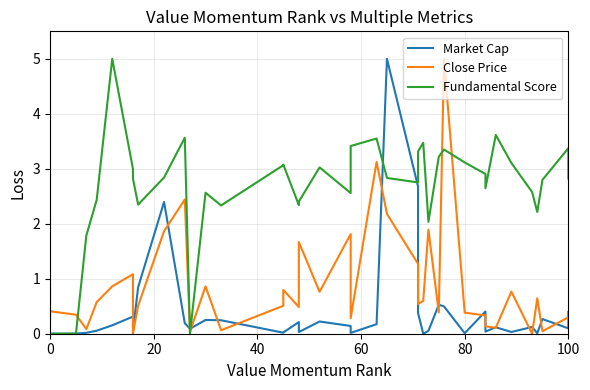

Reading left to right, what are all the values shown in this chart?

Market Cap: 0.0	0.0	0.0	0.0	0.0	0.1	0.2	0.3	0.1	0.8	2.4	0.2	0.1	0.2	0.2	0.0	0.0	0.2	0.0	0.2	0.1	0.0	0.2	5.0	2.7	0.4	0.0	0.1	0.5	0.5	0.0	0.4	0.0	0.1	0.0	0.1	0.0	0.3	0.1	0.4
Close Price: 0.8	0.3	0.4	0.3	0.1	0.6	0.9	1.1	0.0	0.5	1.9	2.4	0.0	0.9	0.1	0.5	0.8	0.5	1.7	0.8	1.8	0.3	3.1	2.2	1.3	0.5	0.6	1.9	0.4	5.0	0.4	0.3	0.1	0.1	0.8	0.0	0.6	0.0	0.3	0.2
Fundamental Score: 0.0	0.0	0.0	0.0	1.8	2.4	5.0	3.0	2.8	2.3	2.8	3.6	0.0	2.6	2.3	3.1	3.1	2.3	2.4	3.0	2.6	3.4	3.5	2.8	2.8	3.3	3.5	2.0	3.2	3.4	3.1	2.9	2.6	3.6	3.1	2.6	2.2	2.8	3.4	2.8